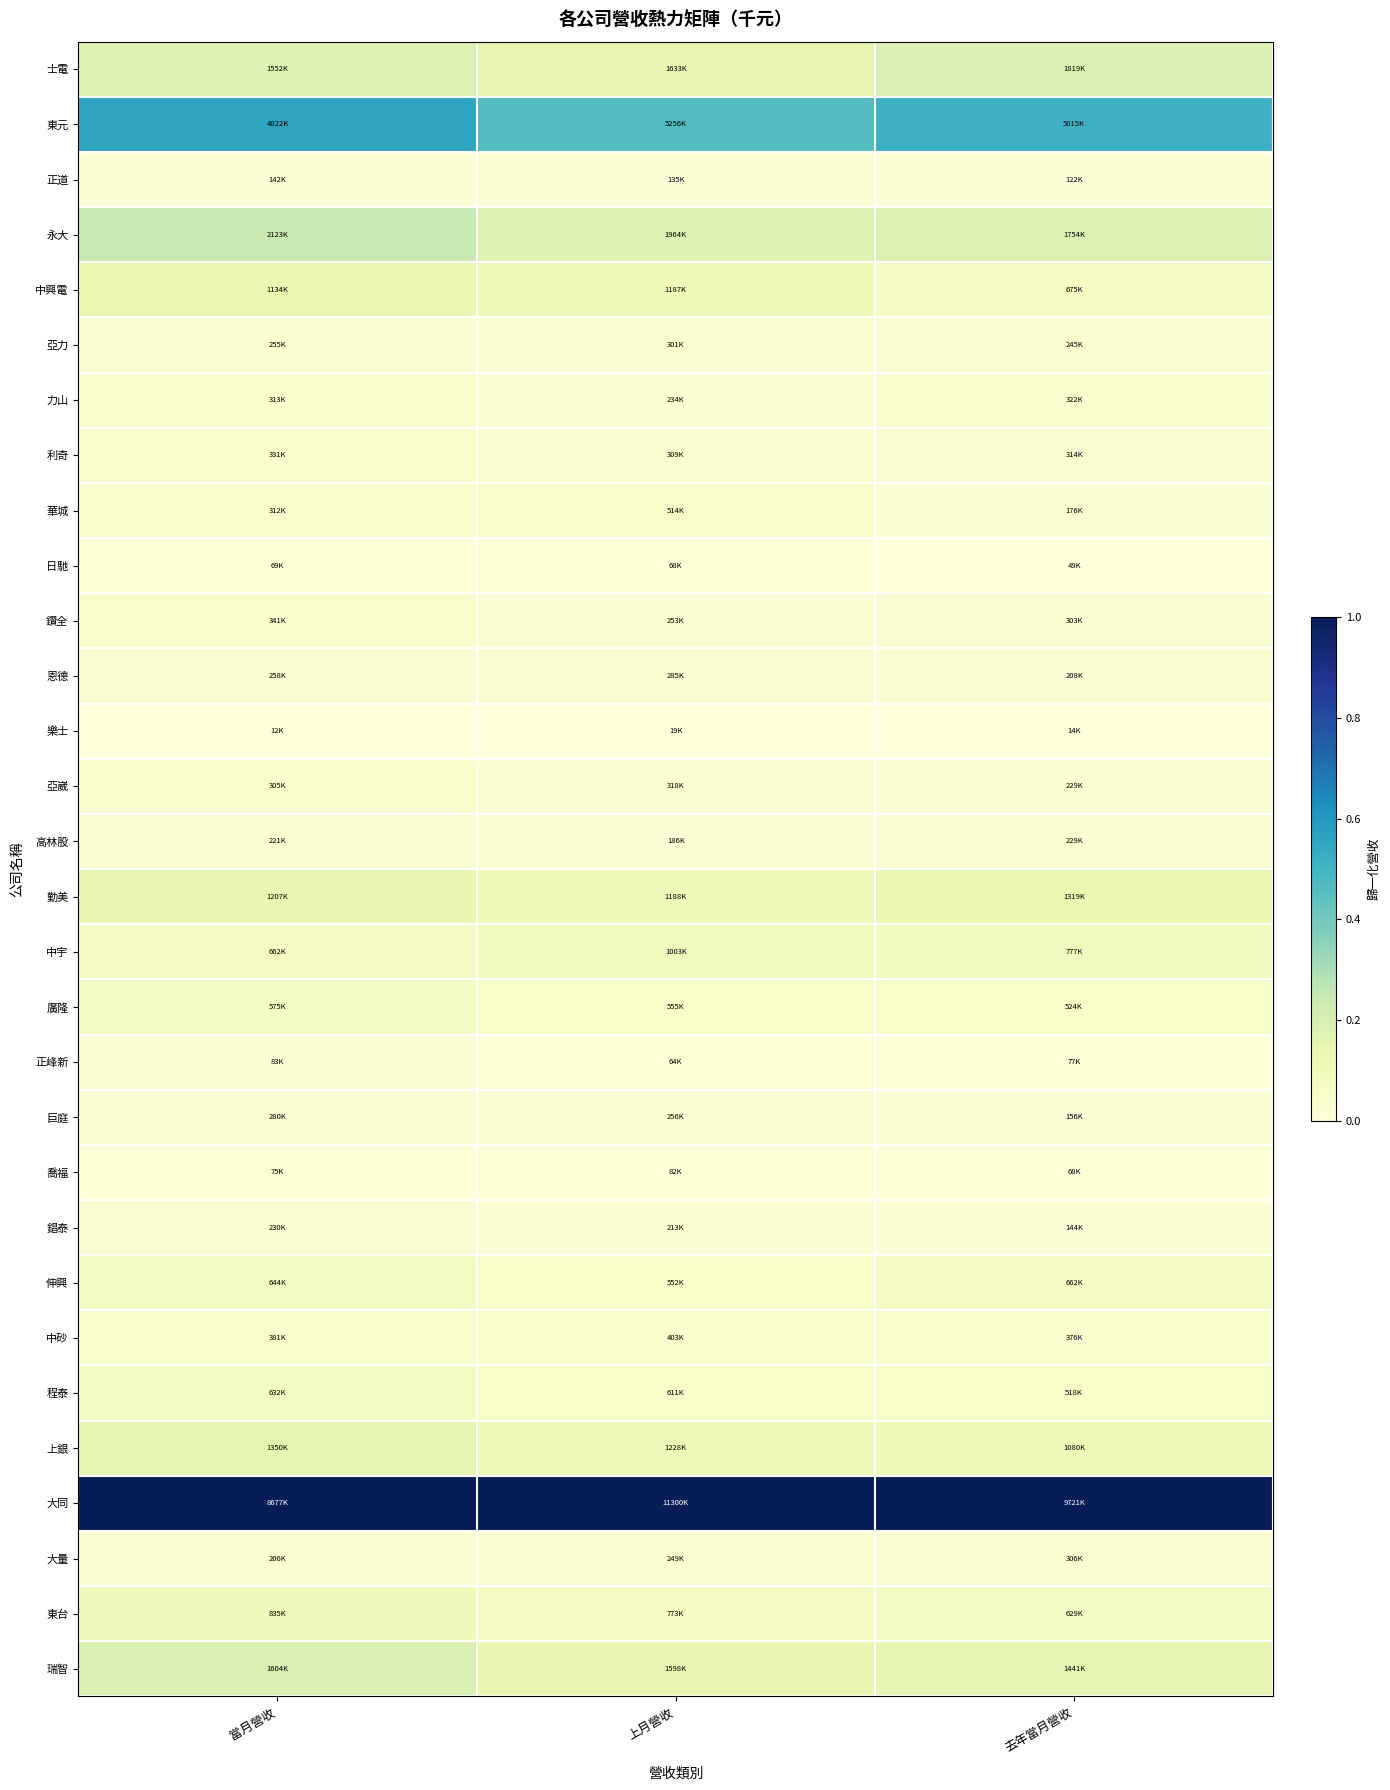

Rank the series by their maximum value, from highest to lowest.

大同, 東元, 永大, 士電, 瑞智, 上銀, 勤美, 中興電, 東台, 中宇, 伸興, 程泰, 廣隆, 華城, 中砂, 鑽全, 利奇, 力山, 亞崴, 巨庭, 大量, 恩德, 亞力, 錩泰, 高林股, 正道, 正峰新, 喬福, 日馳, 樂士